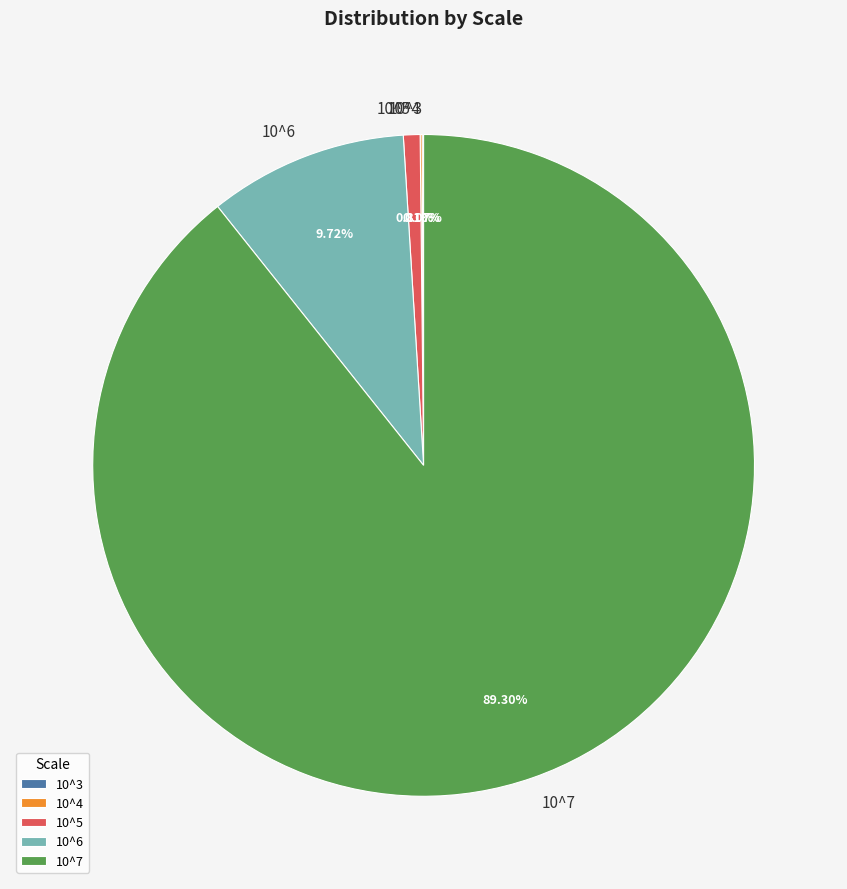

To the nearest percent, what is the difference between the 10^6 and 10^7 slice percentages?

80%